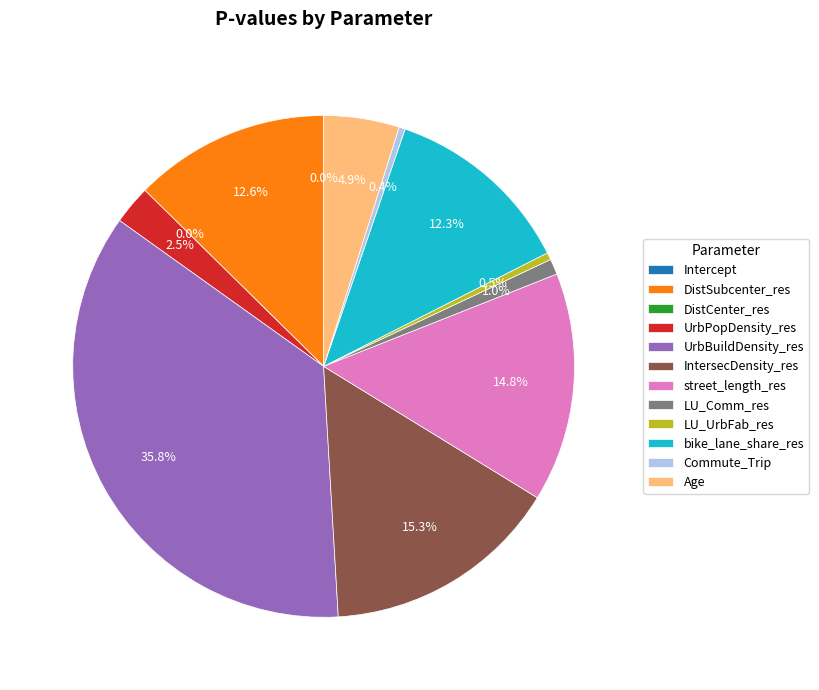

Does DistCenter_res represent more than half of the total?

No